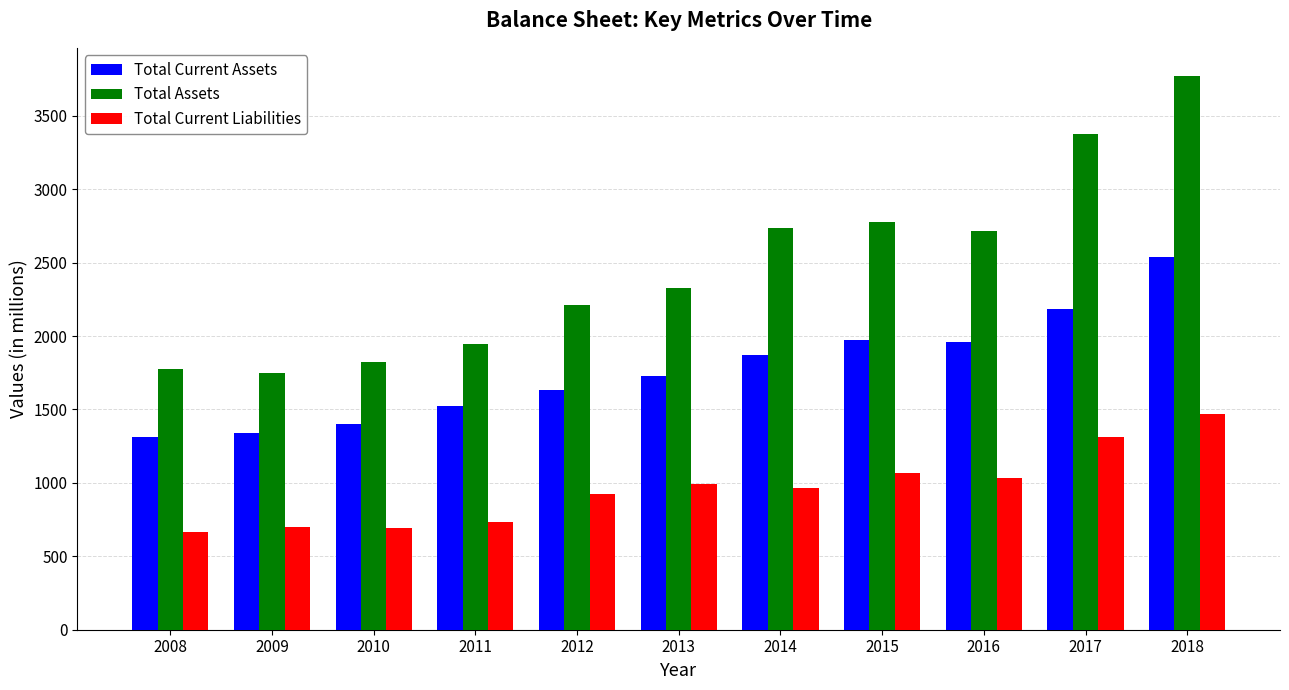

At which label does Total Assets reach its peak?

2018